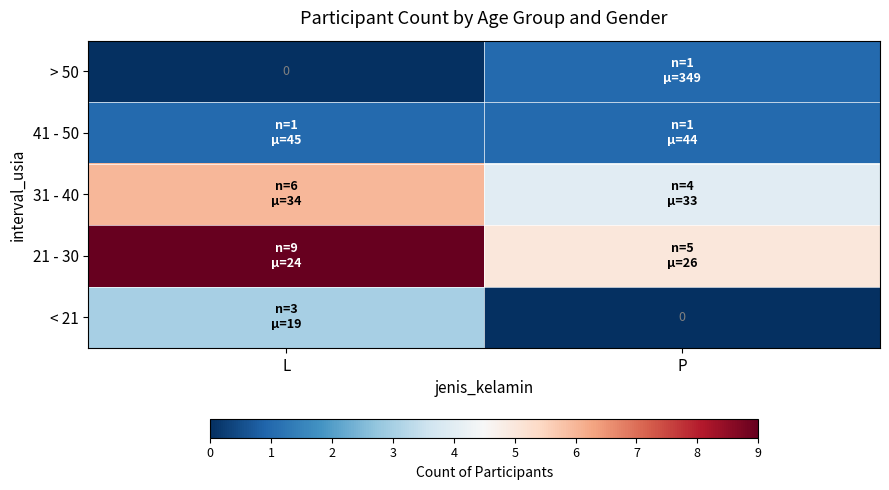

The value of 41 - 50 at P is 1. True or false?

True